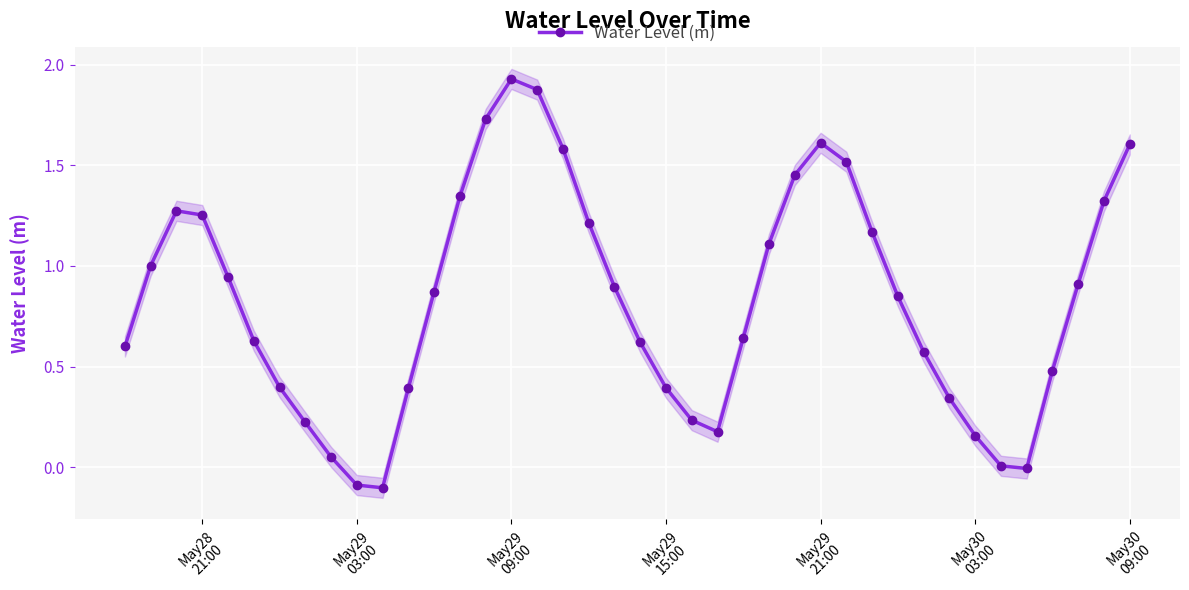

Reading left to right, list all the values displayed in this chart.

0.6	1.0	1.3	1.3	0.9	0.6	0.4	0.2	0.1	-0.1	-0.1	0.4	0.9	1.3	1.7	1.9	1.9	1.6	1.2	0.9	0.6	0.4	0.2	0.2	0.6	1.1	1.5	1.6	1.5	1.2	0.8	0.6	0.3	0.2	0.0	-0.0	0.5	0.9	1.3	1.6